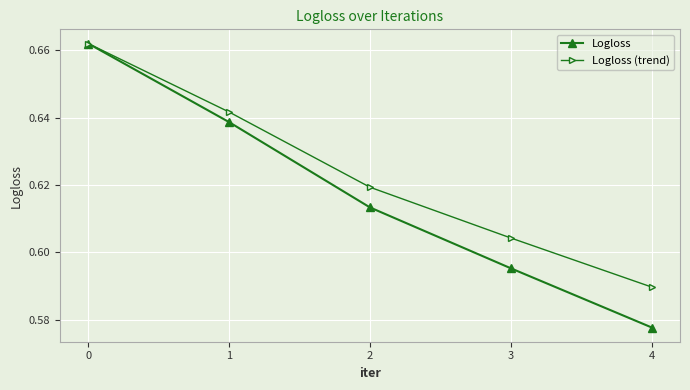

Between 2 and 4, which series saw the biggest shift?

Logloss